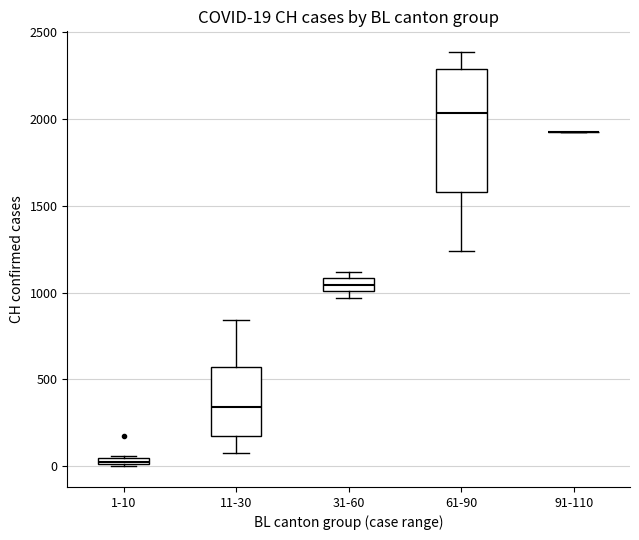

Comparing the boxes themselves (not the whiskers), which one is the tallest?

61-90